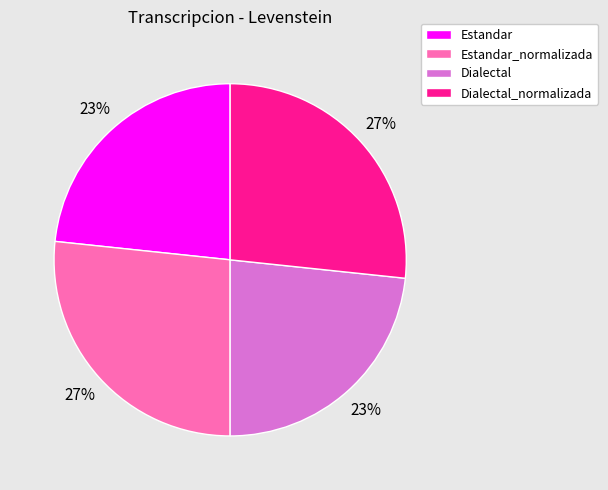

Approximately how many times larger is the value at Dialectal compared to Dialectal_normalizada?

0.9